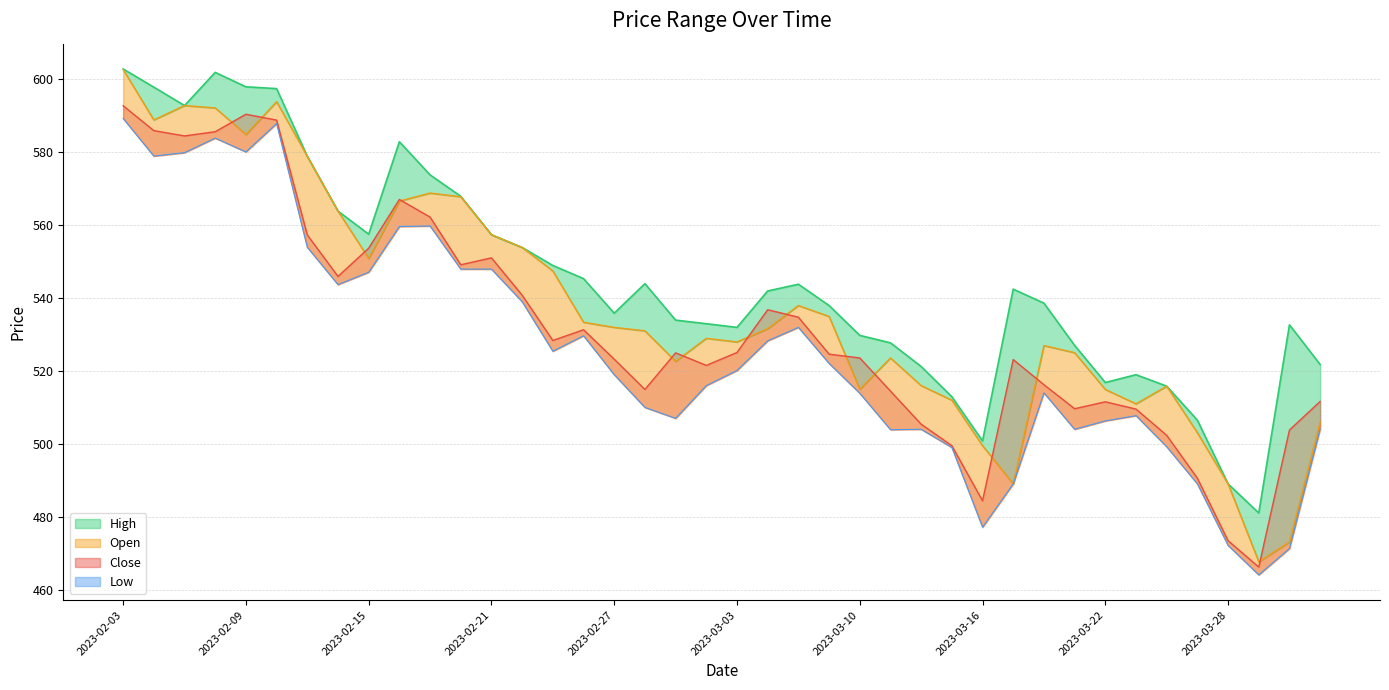

At which label is High_line closest to 541?

21